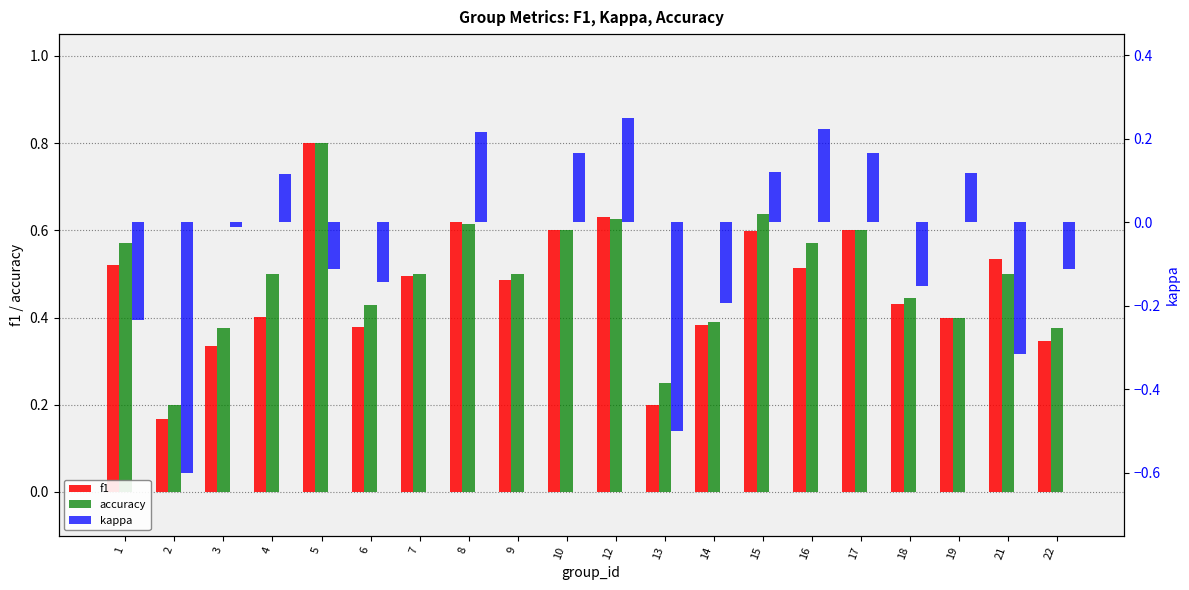

At 1, list the series in order from largest to smallest.

accuracy, f1, kappa